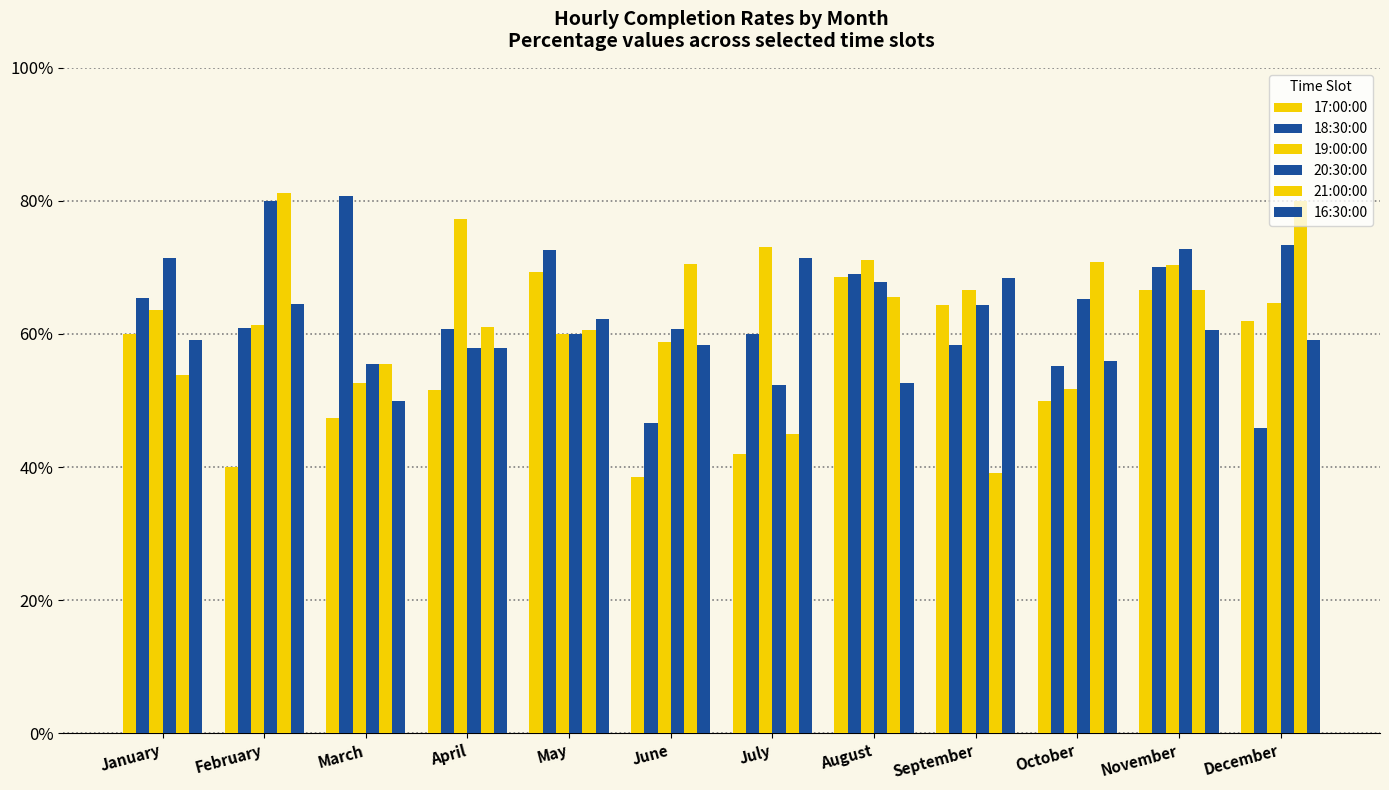

How many data points in 20:30:00 are above 65?

6